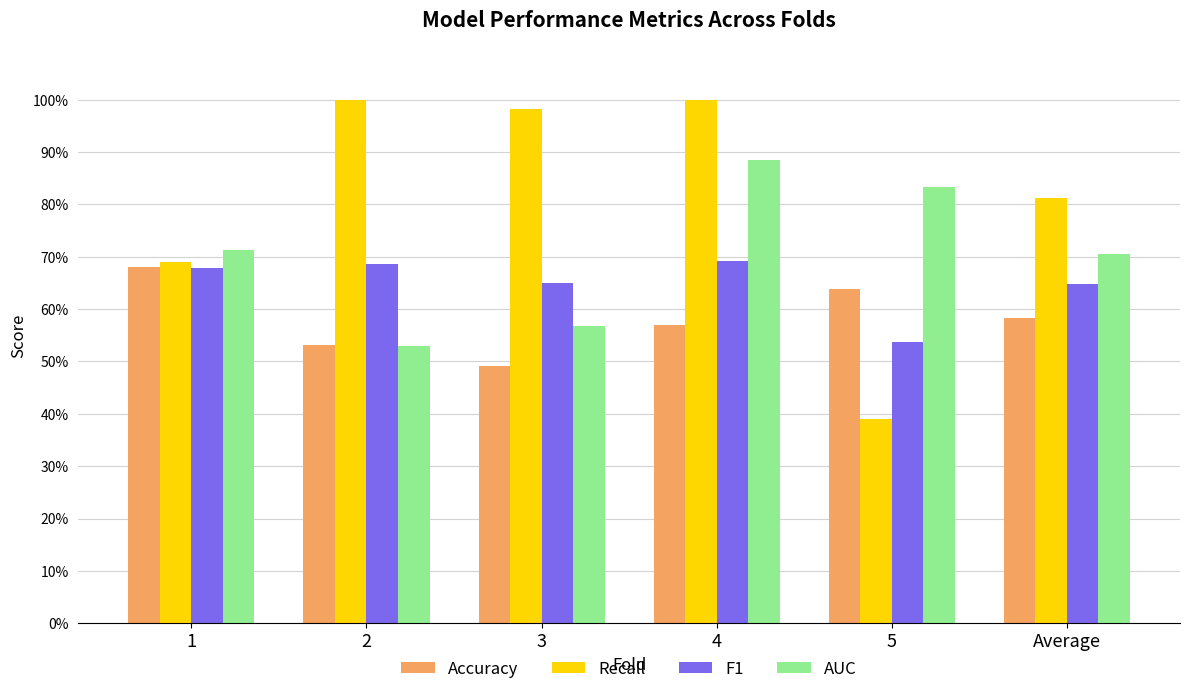

The value of Accuracy at 3 is 0.5. True or false?

True